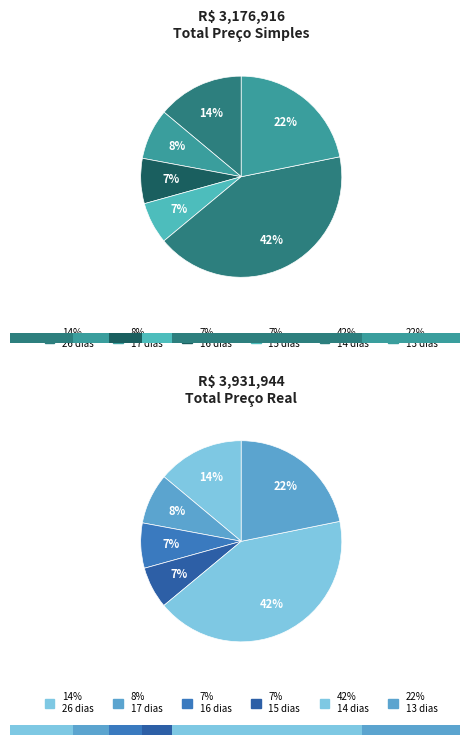

Which series changed the most between 14 and 14?

Preço Total Real [R$]